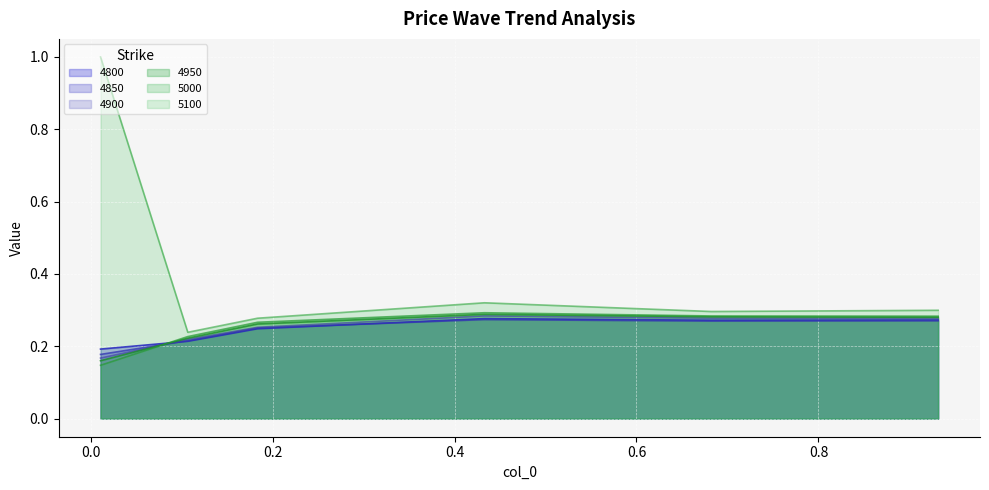

How many 4950 values are between 0 and 1?

6